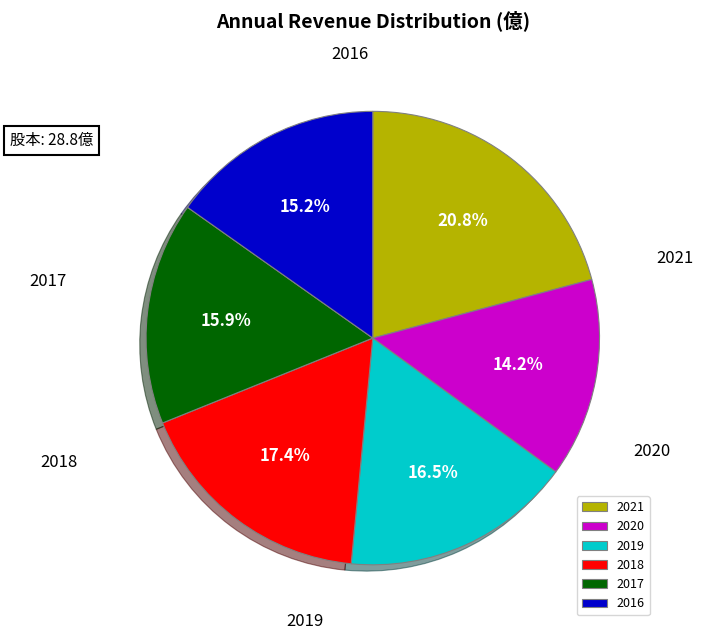

How many slices are in this pie chart?

6